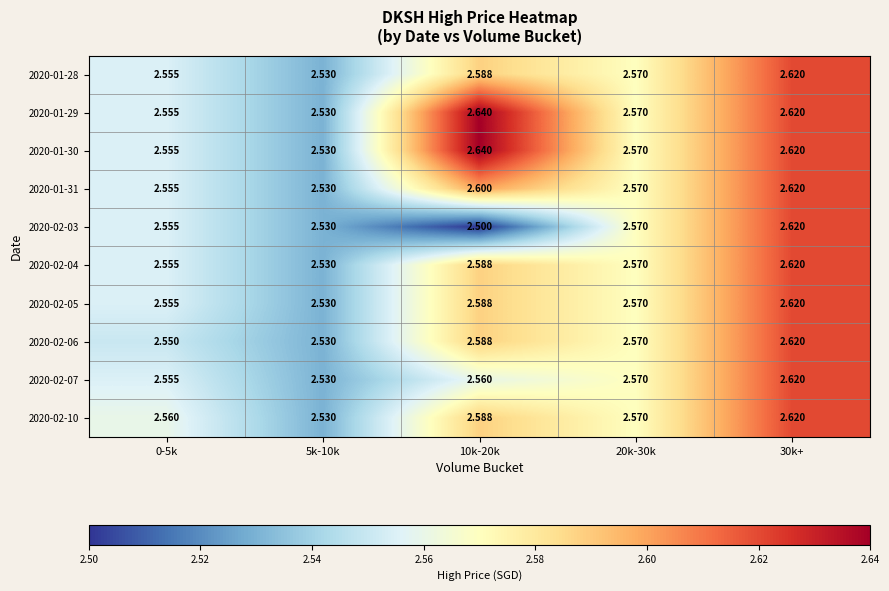

Is the value of 2020-01-31 at 10k-20k greater than the value of 2020-01-28 at 0-5k?

Yes